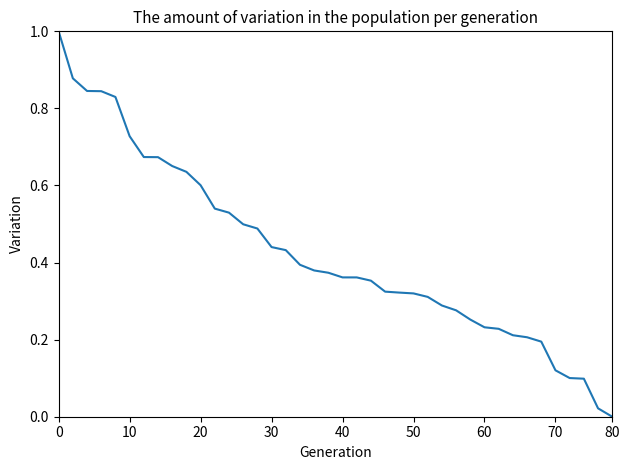

What is the difference between the maximum and minimum values?

1.0